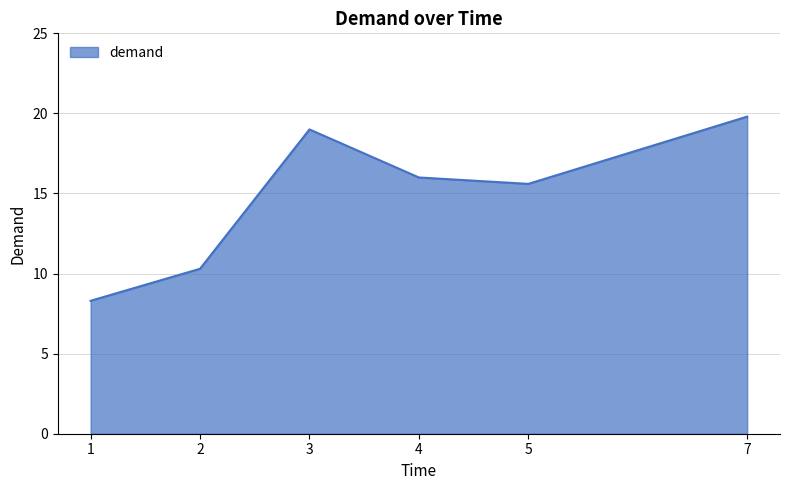

Between 2 and 1, which is larger?

2